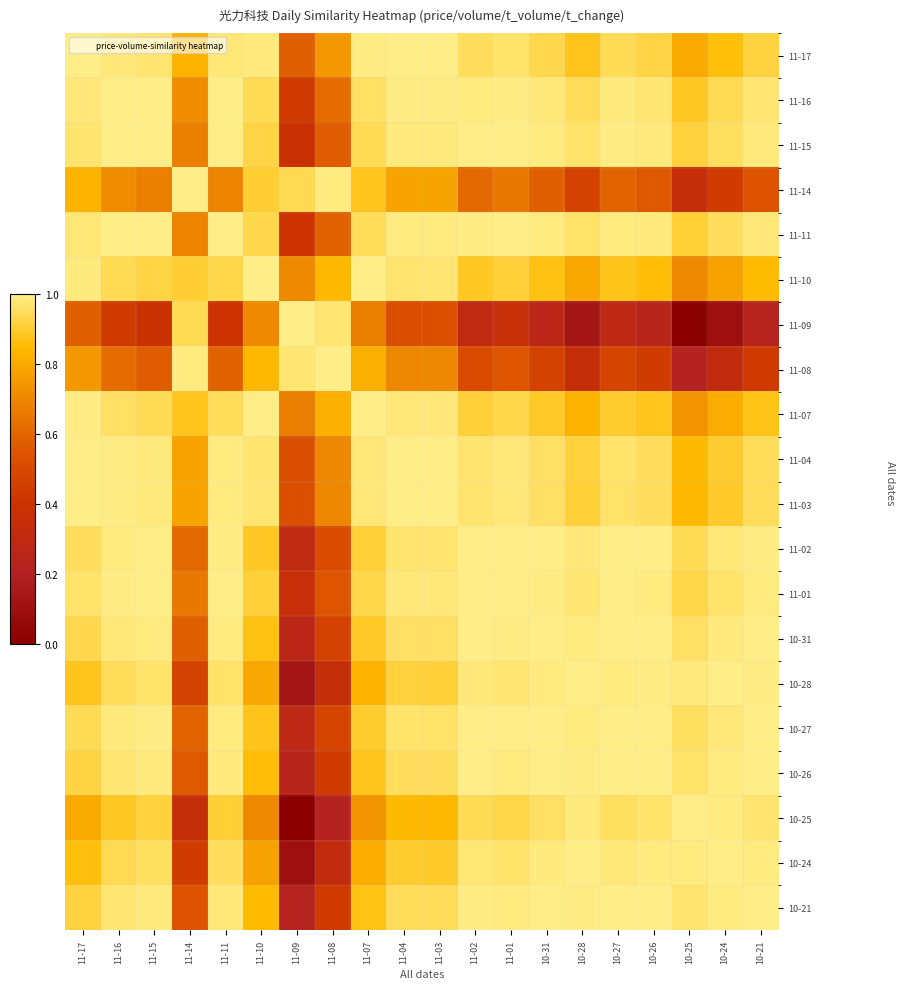

List the series in order of their peak value, lowest first.

11-14, 10-25, 11-10, 11-09, 11-08, 11-11, 10-28, 10-24, 11-07, 10-21, 10-26, 11-01, 11-03, 11-04, 10-27, 10-31, 11-02, 11-17, 11-15, 11-16